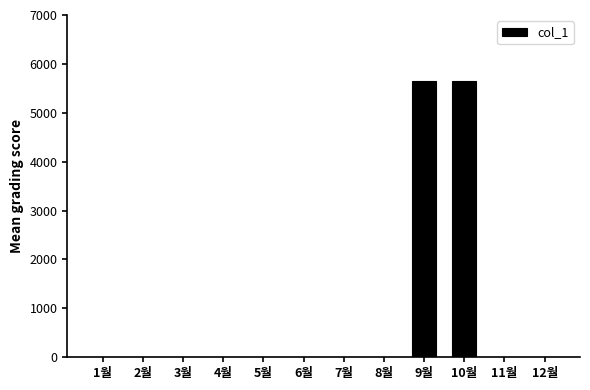

What is the sum of all values?

11300